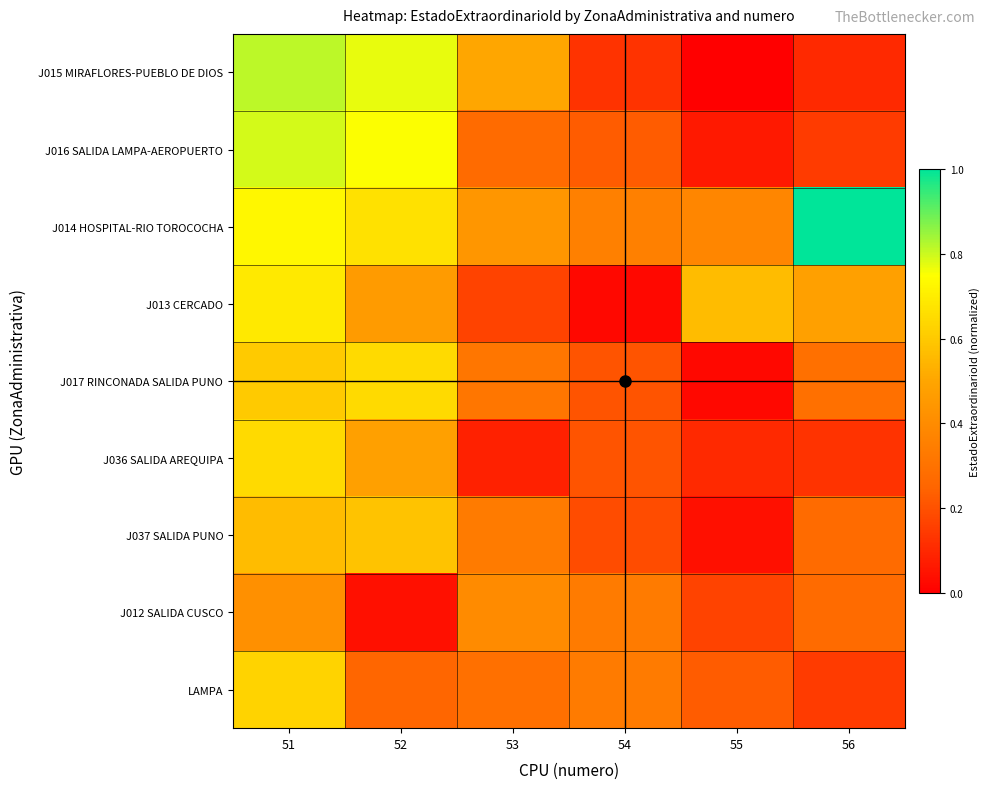

At which category is the sum across all series the highest?

51